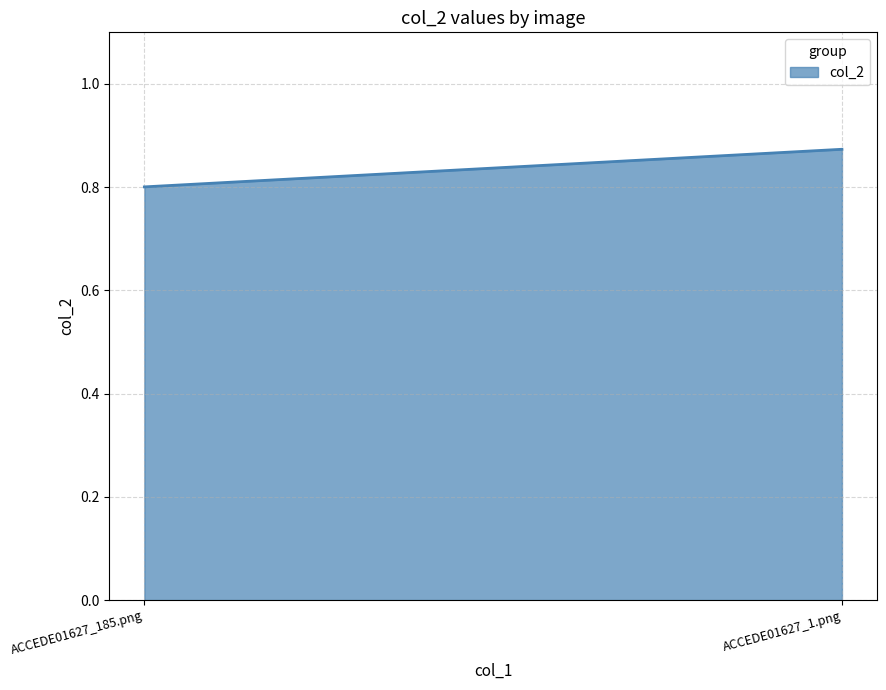

Which category has the highest value across all series?

ACCEDE01627_1.png